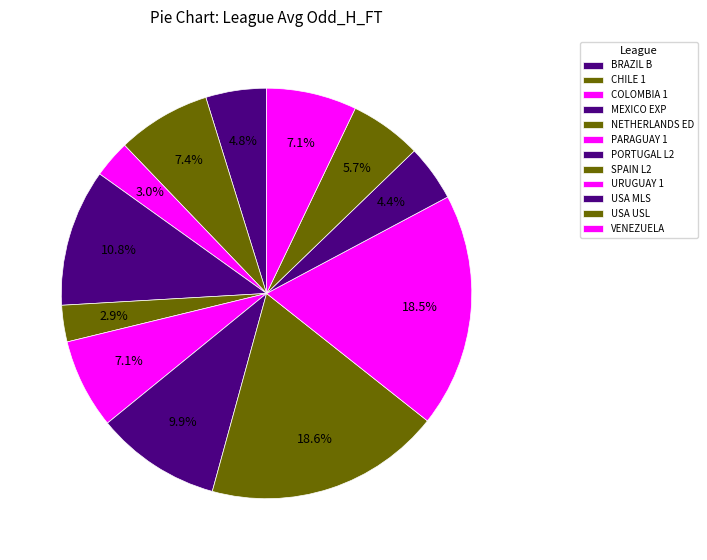

How many segments does this pie chart have?

12